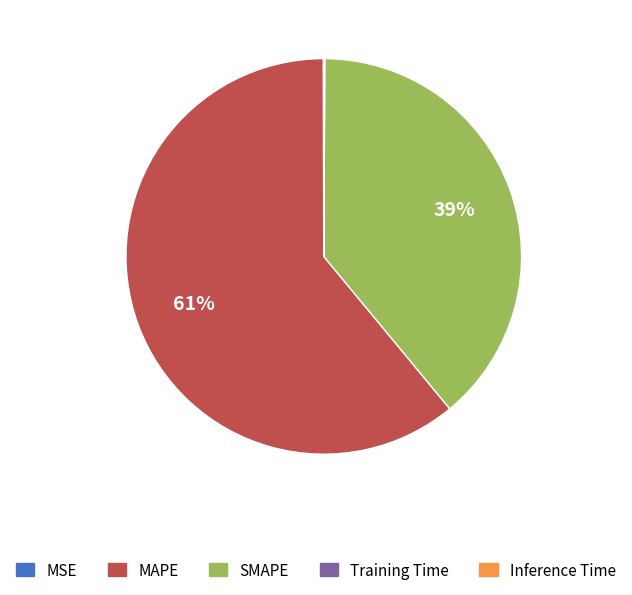

Is there a majority slice in this chart?

Yes